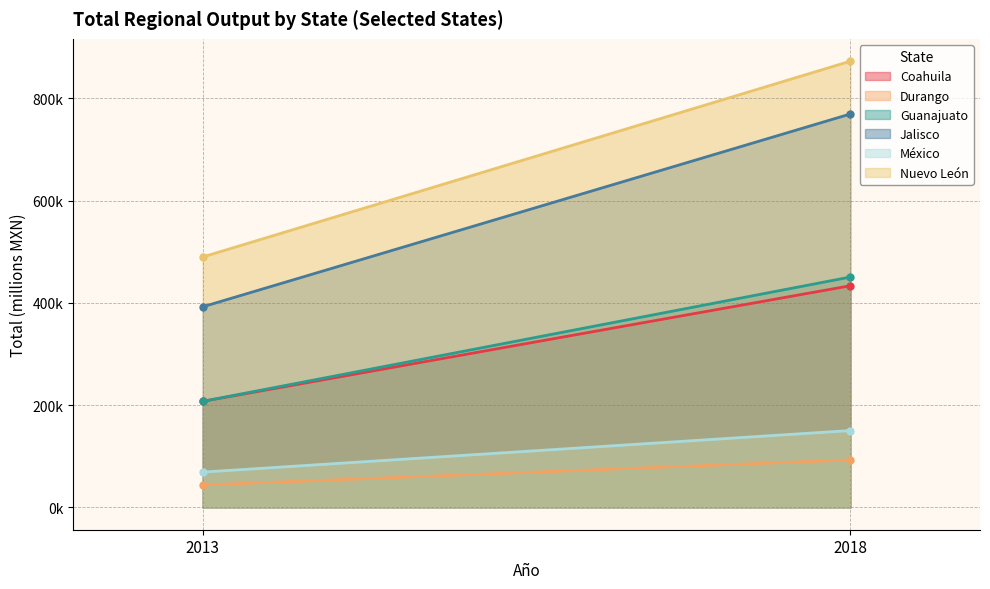

At which label is Jalisco closest to 580934?

2013